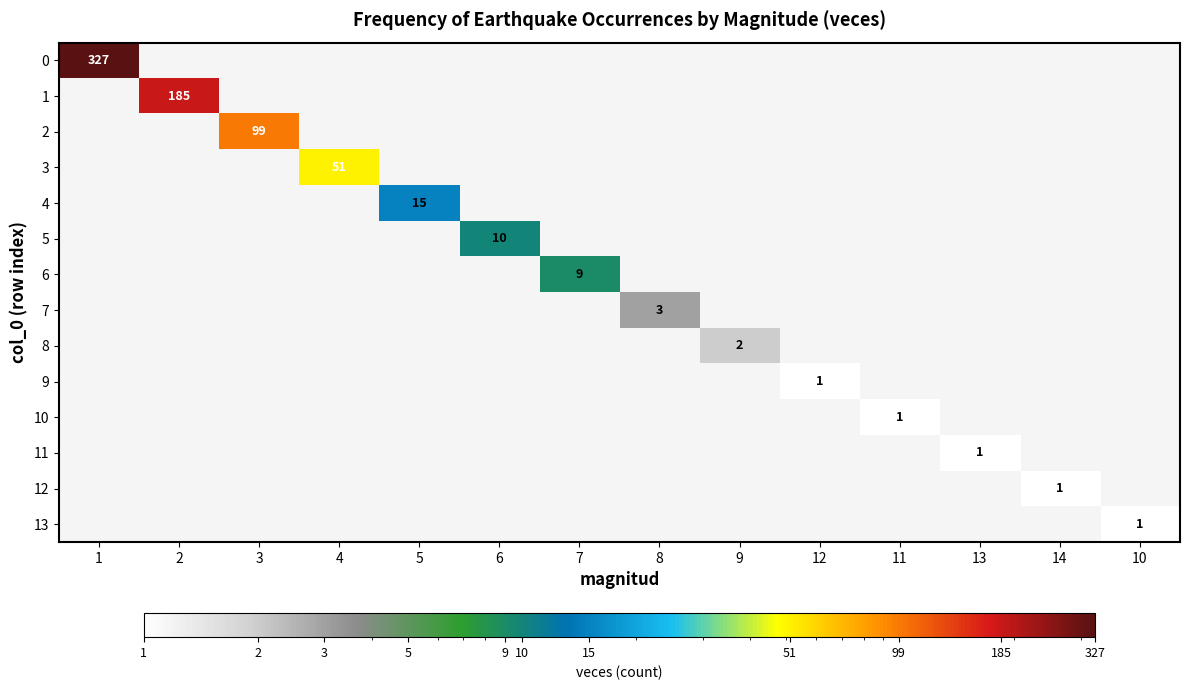

What is the smallest value displayed?

1.0